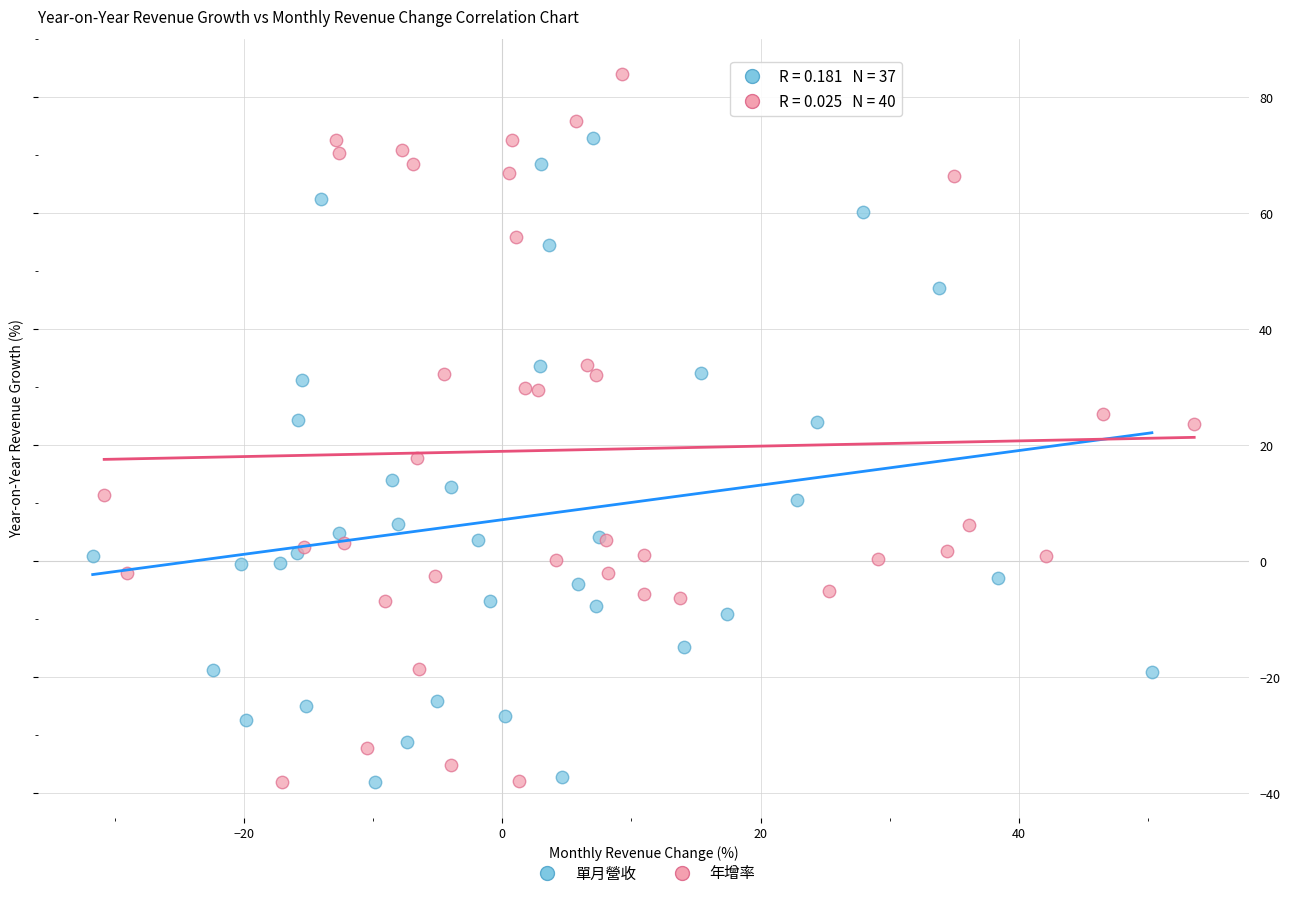

Which series reaches the maximum Y coordinate?

年增率